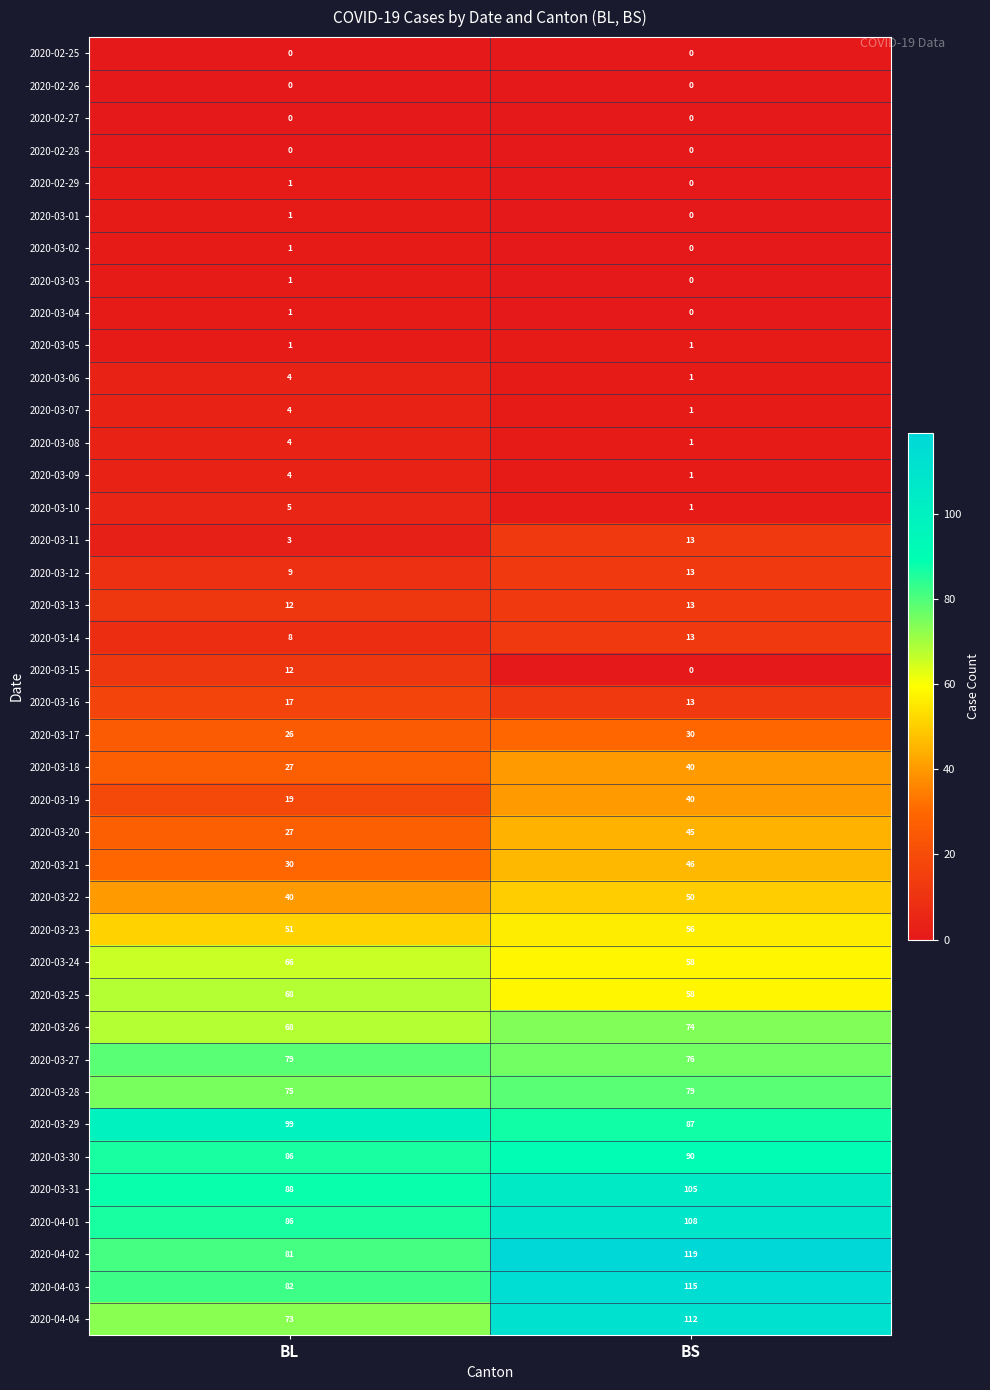

At which label is 2020-04-01 closest to 97?

BL